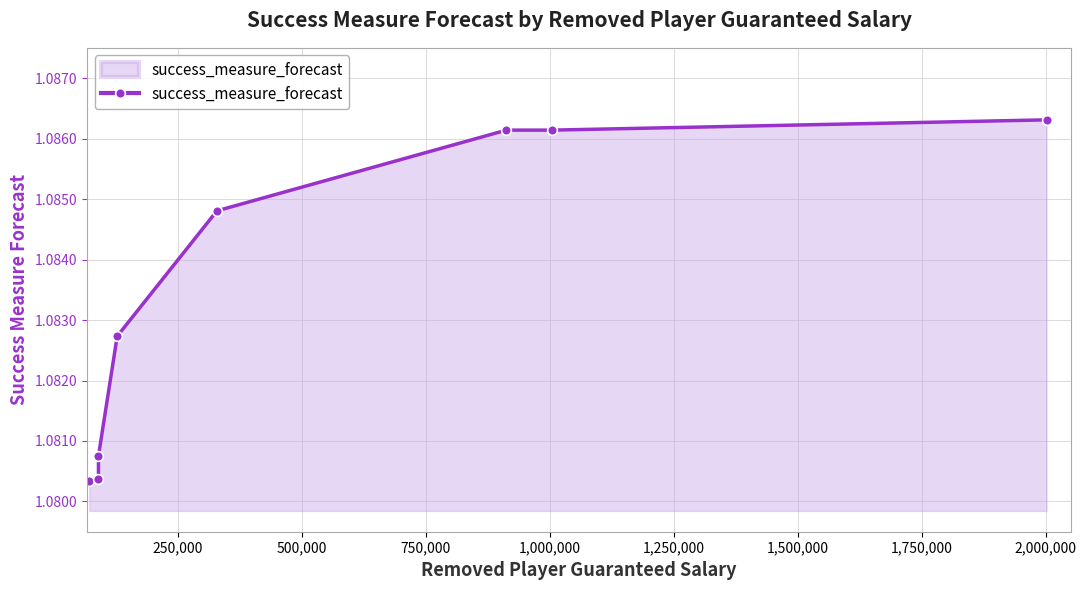

Does the chart display data point markers on the line(s)?

Yes